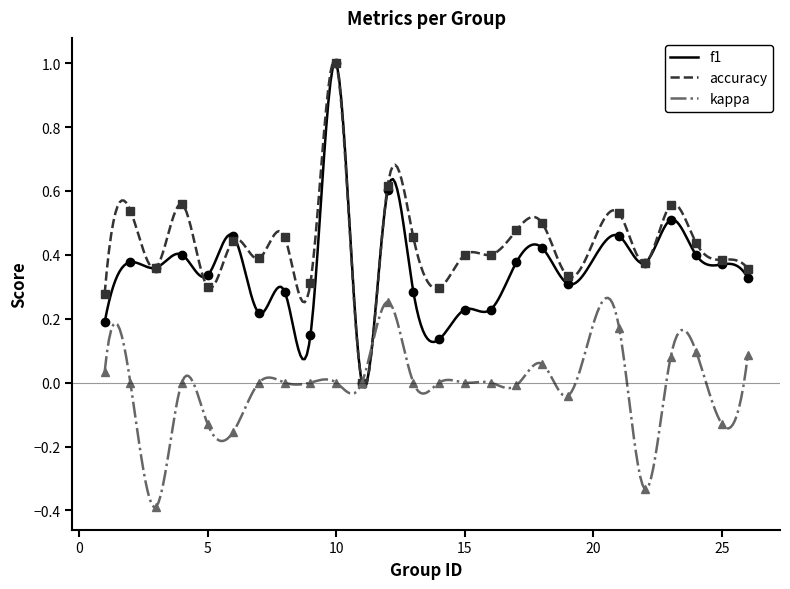

How many interior local valleys does the accuracy series have?

8